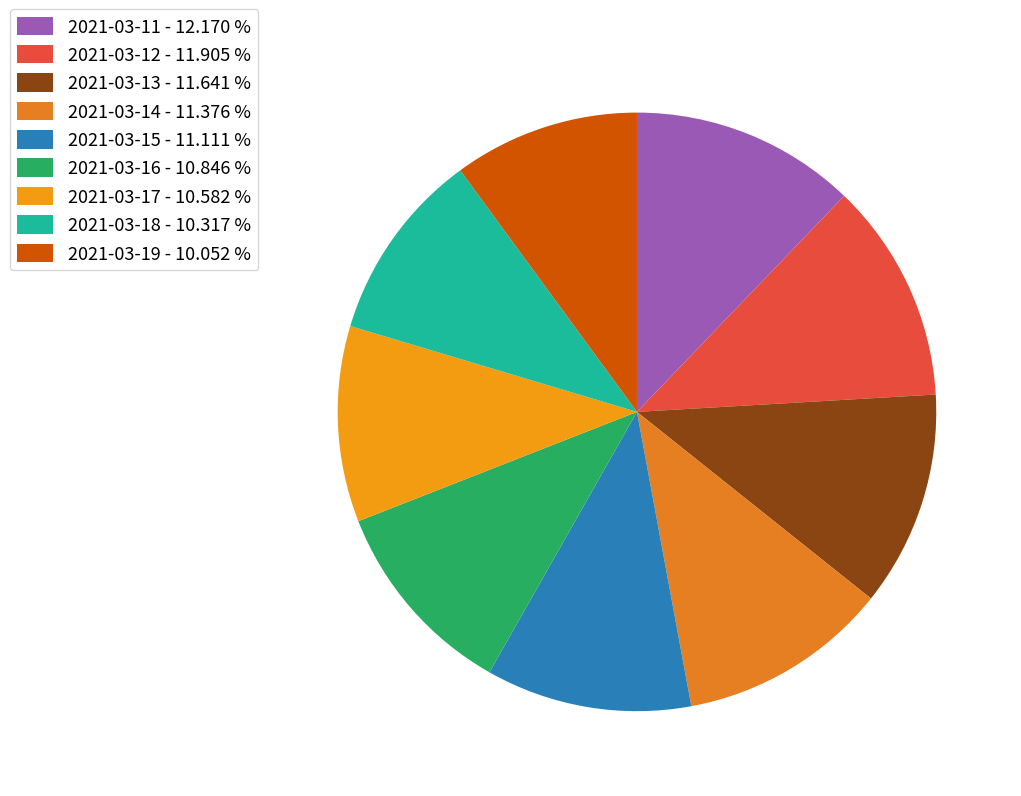

Approximately how many times larger is the value at 2021-03-19 compared to 2021-03-18?

1.0